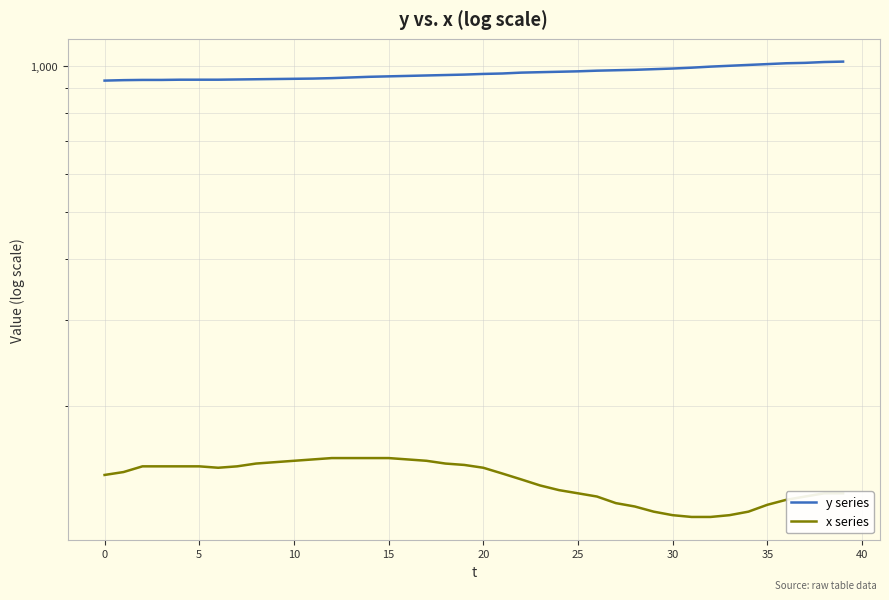

Which has a higher value, 16 or 45?

16